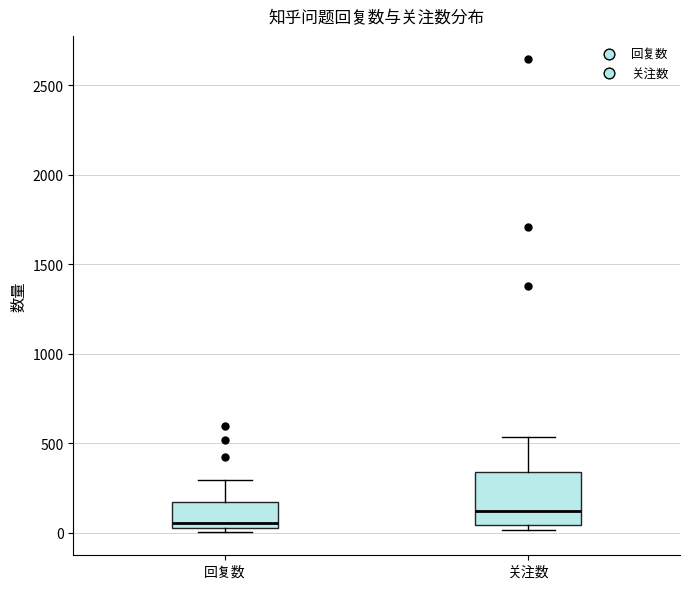

Which box's median line is the lowest?

回复数